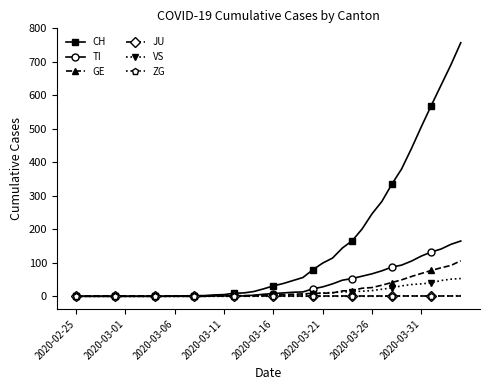

Which series has the widest spread of values?

CH